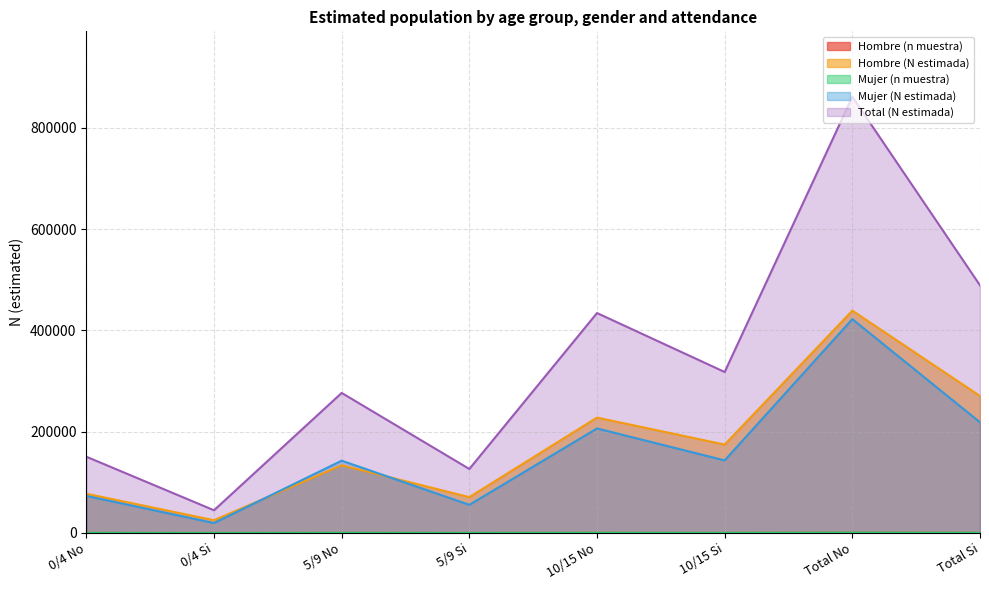

Is it true that Hombre (n muestra) equals 332 at Total Si?

True